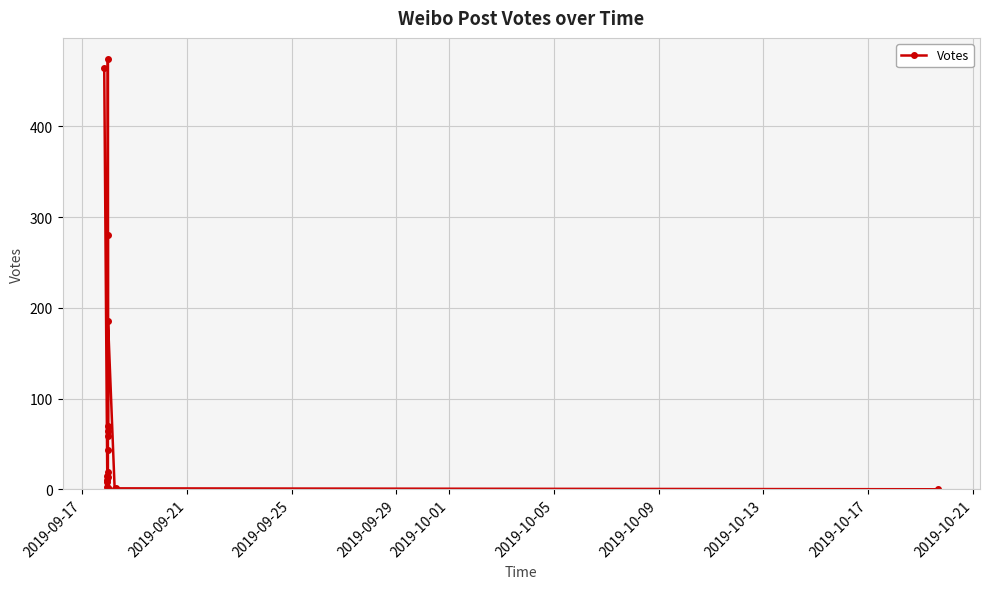

At which label does the data first exceed 15?

2019-09-17